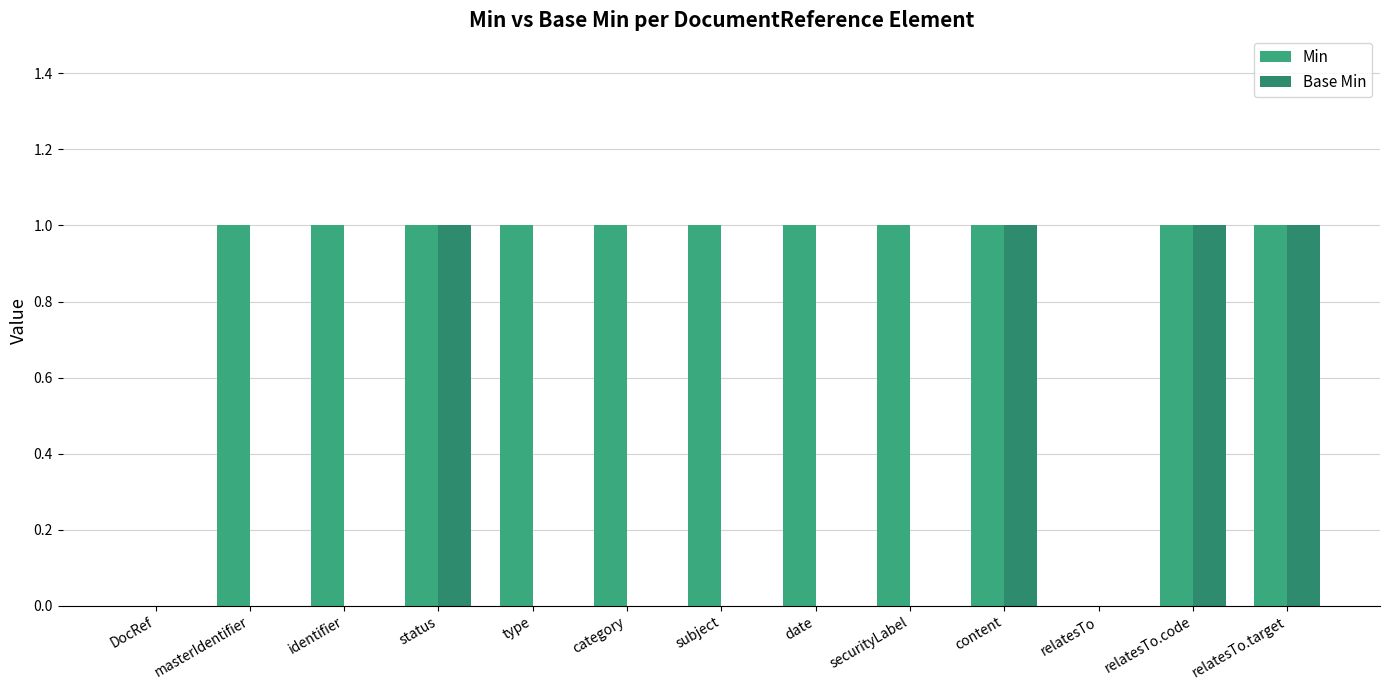

List the labels in order of Min value, smallest first.

DocRef, relatesTo, masterIdentifier, identifier, status, type, category, subject, date, securityLabel, content, relatesTo.code, relatesTo.target